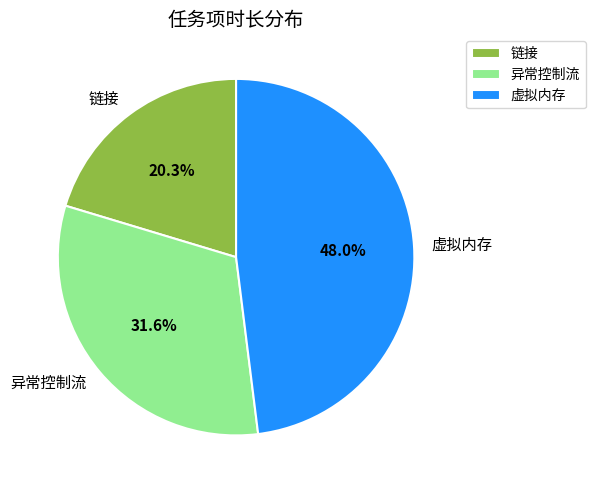

Which category has the smallest portion of the pie?

链接